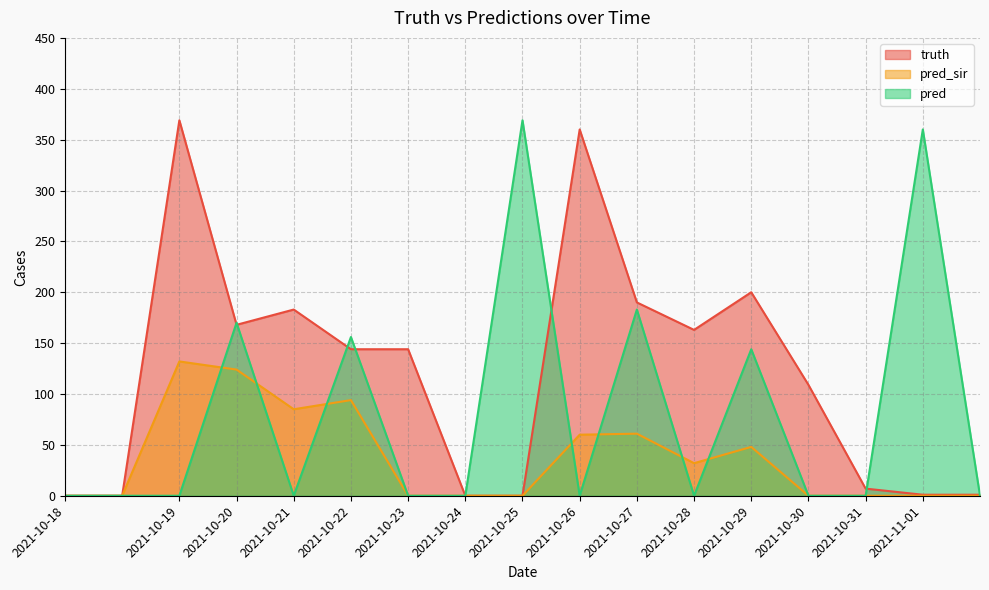

What is the sum of the pred values at 2021-10-26 and 2021-11-01?

360